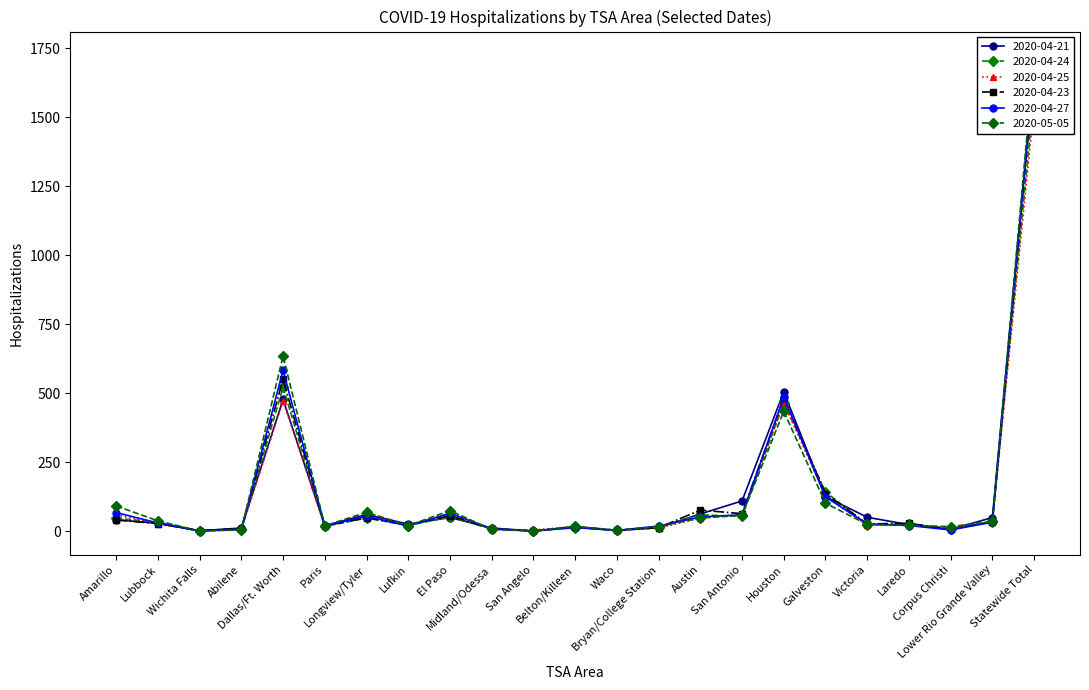

What is the difference between the 2020-04-24 values at Statewide Total and Houston?

1122